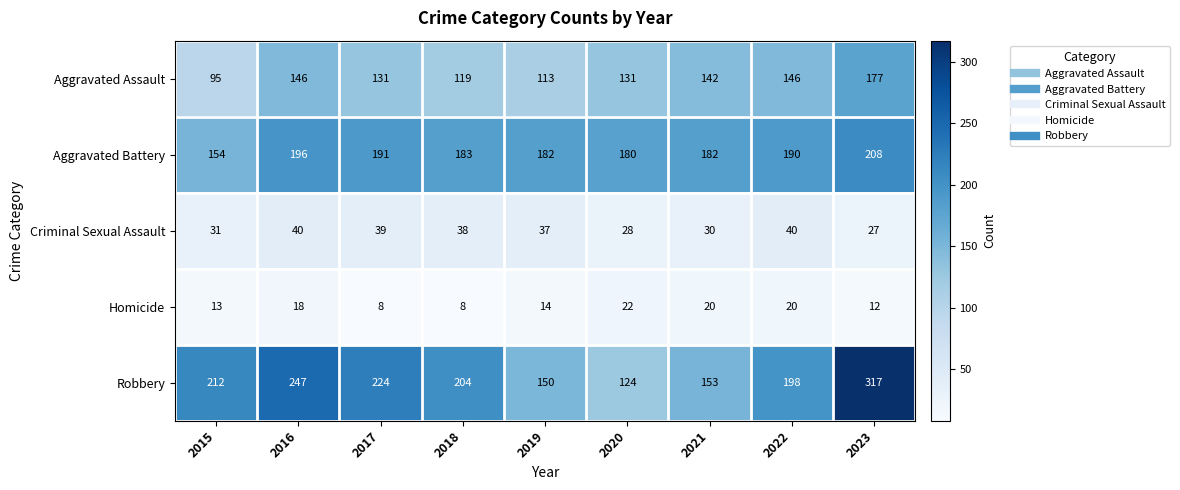

List the series in order of their peak value, lowest first.

Homicide, Criminal Sexual Assault, Aggravated Assault, Aggravated Battery, Robbery